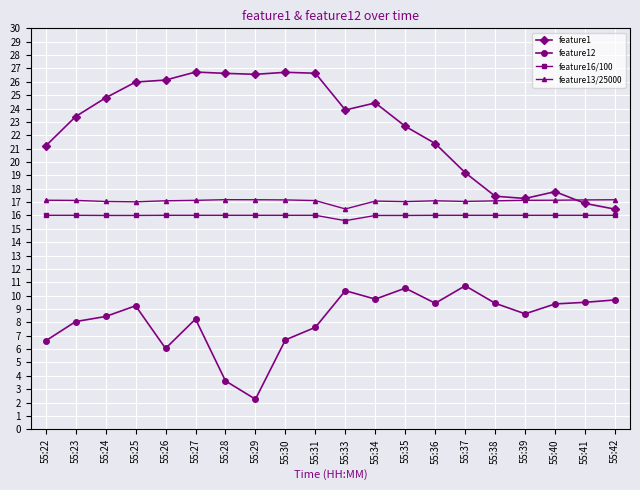

Count the number of categories in the chart.

20